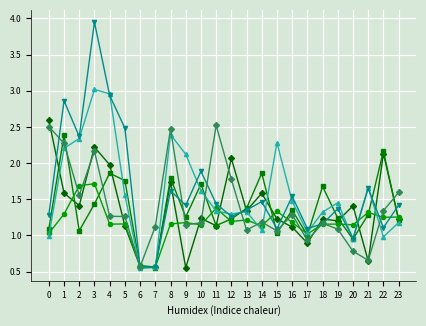

What is the difference between the highest and lowest values at 3?

2.5